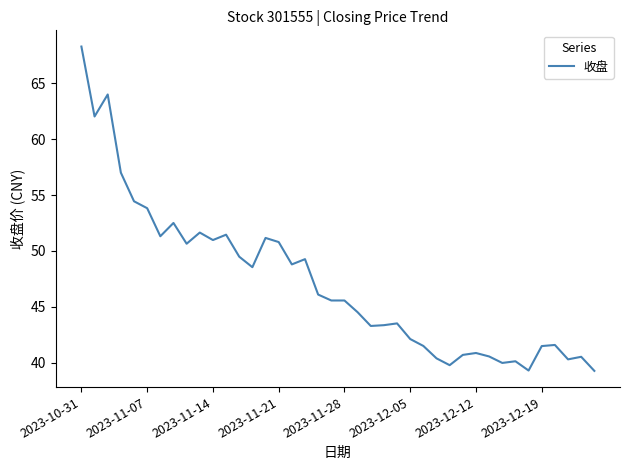

Count the number of data series in this chart.

1